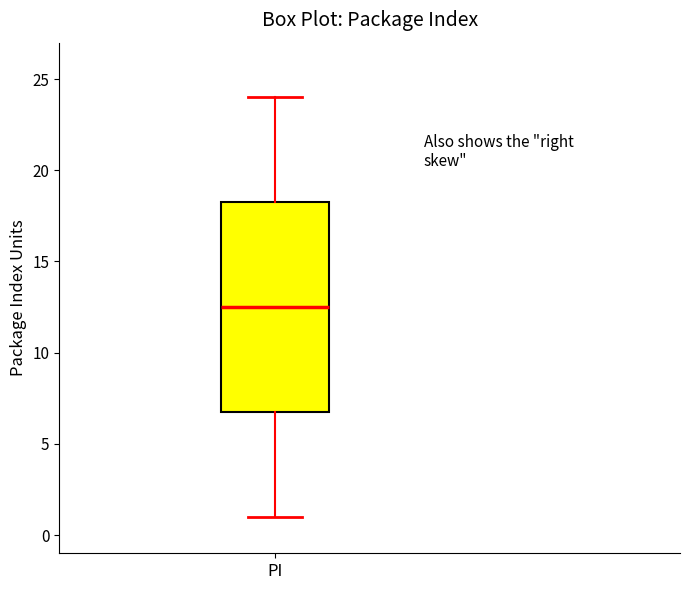

Read this box plot against the y-axis: the position of the median line, the range covered by the box, and the ends of both whiskers. The values are not printed on the chart, so give them approximately, as read against the axis.

median 12.5, box 7.0 to 18.5, whiskers 1.0 to 24.0